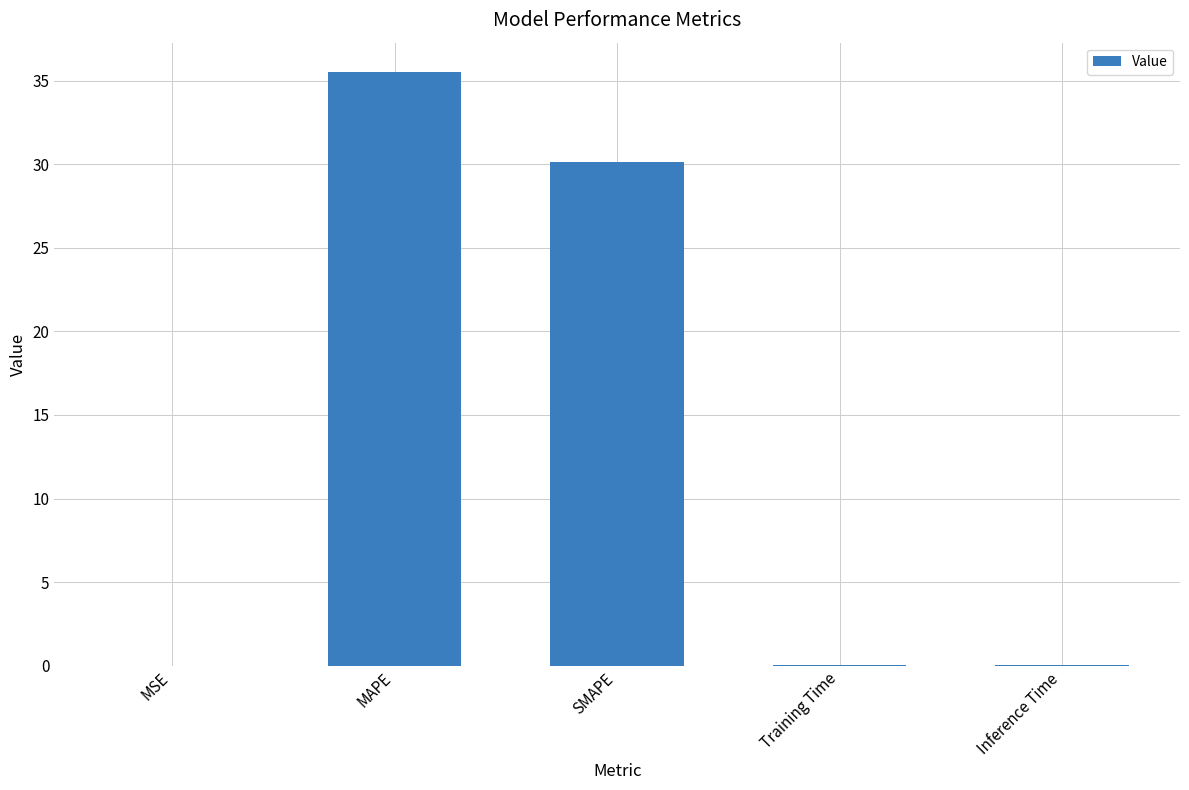

Between MSE and MAPE, which is larger?

MAPE